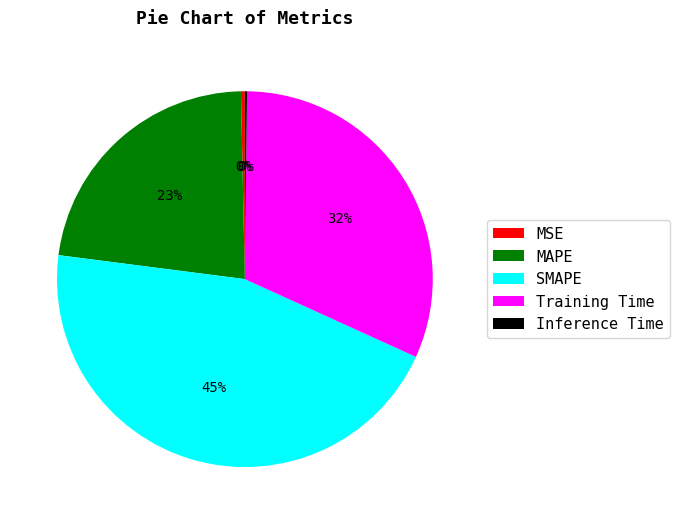

To the nearest percent, what is the average slice percentage?

20%